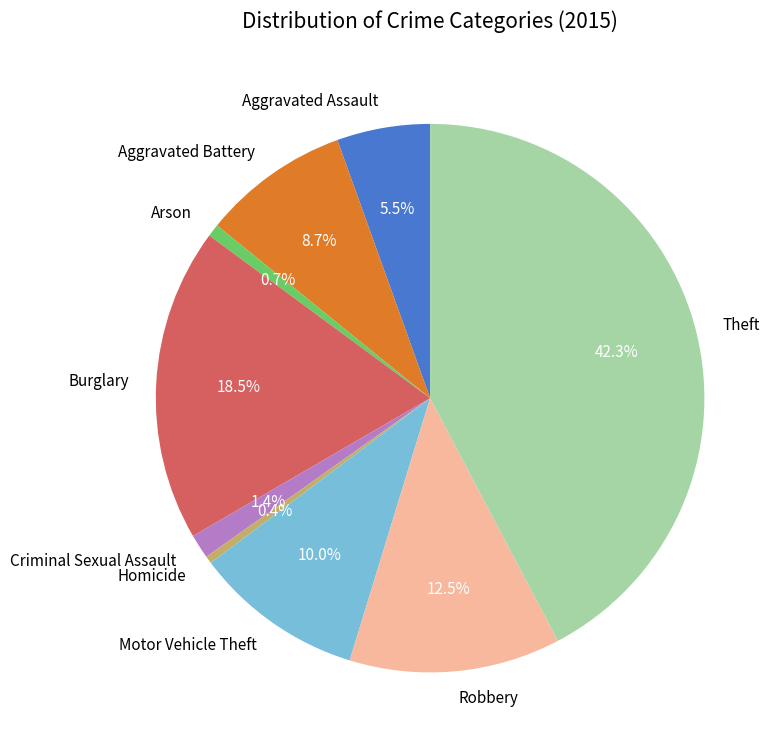

Is there a majority slice in this chart?

No